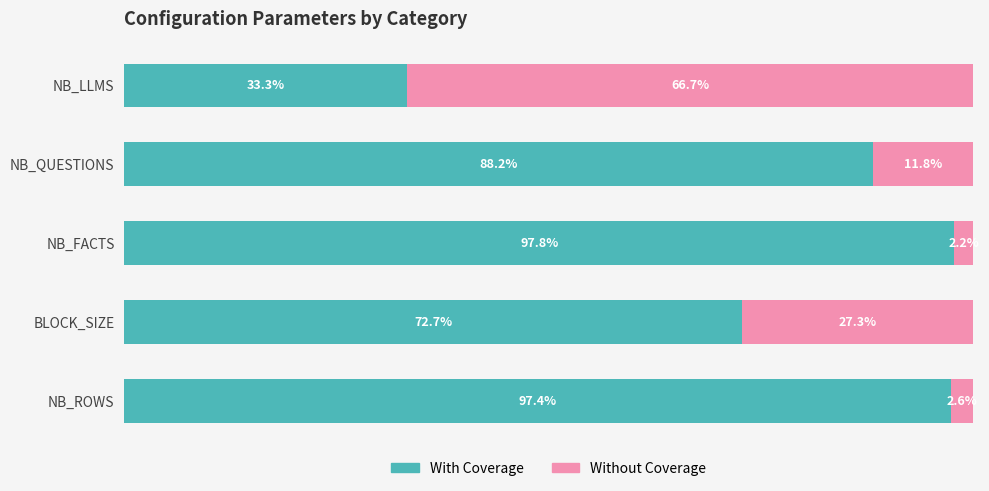

At which label does With Coverage reach its peak?

NB_FACTS